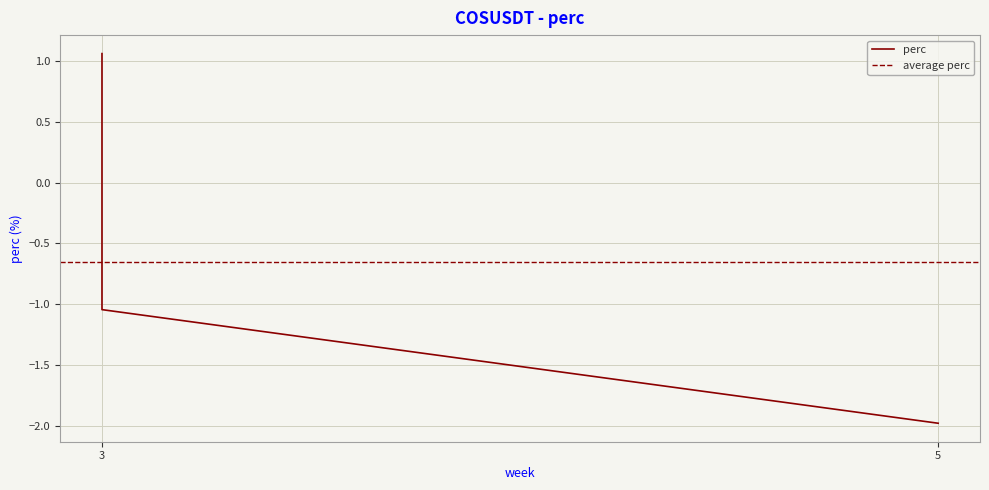

What is the difference between the maximum and second lowest values?

2.1